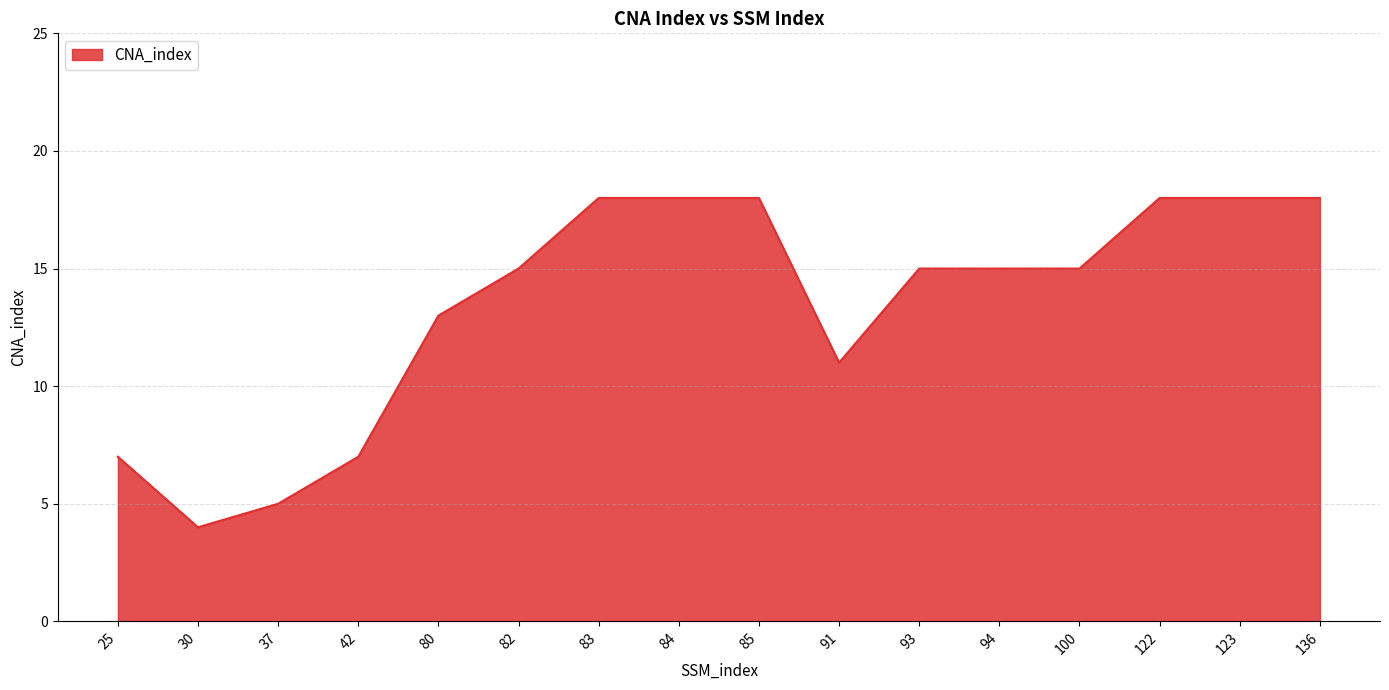

The value at 25 is 3. True or false?

False